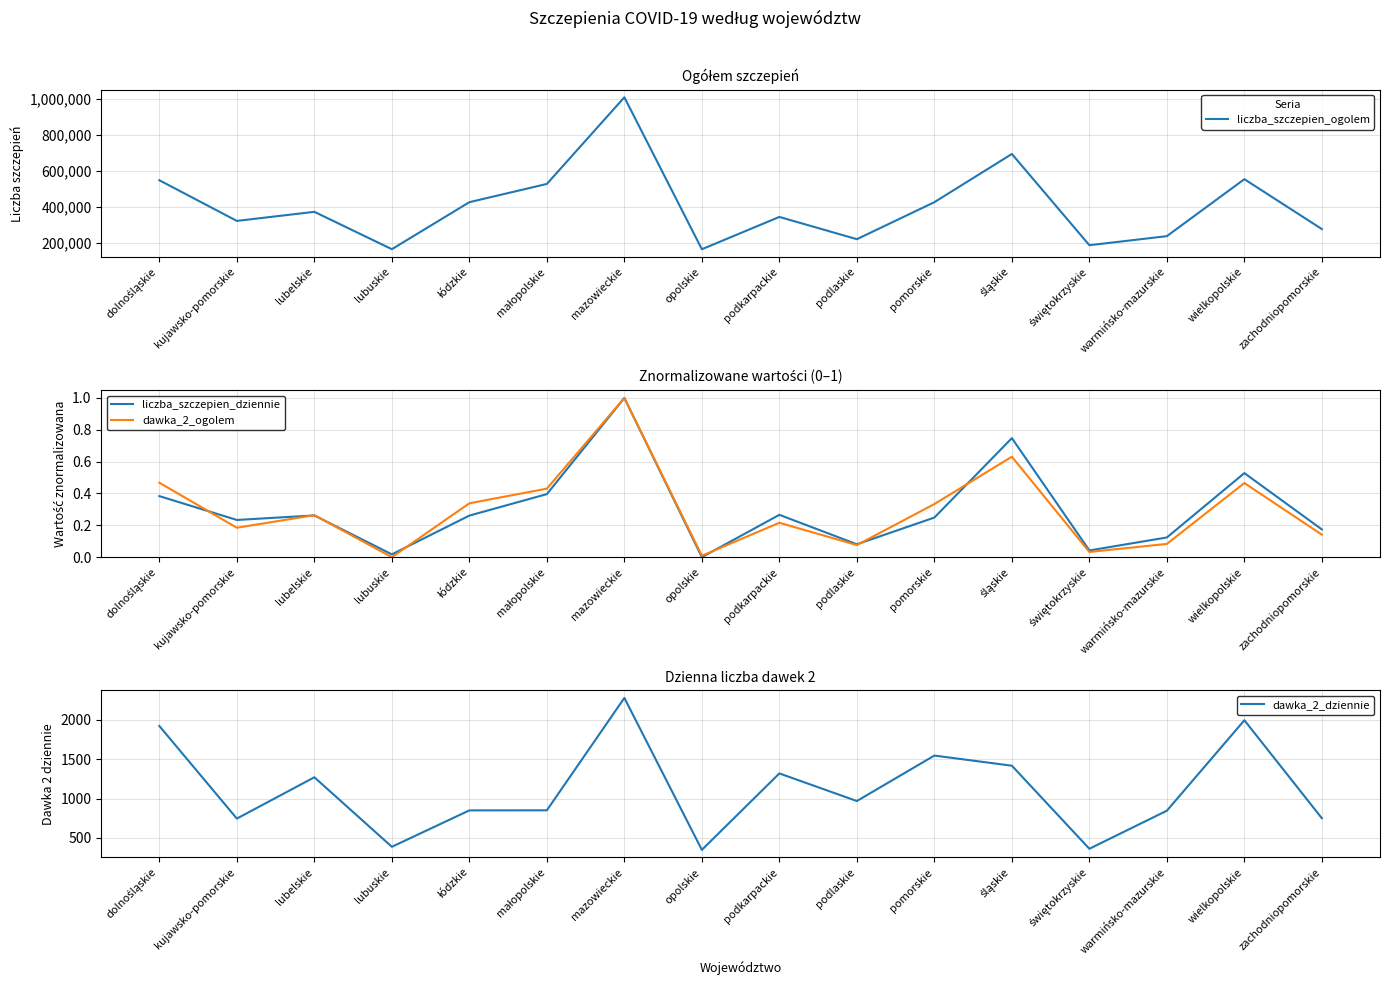

Which series changed the most between małopolskie and mazowieckie?

liczba_szczepien_ogolem